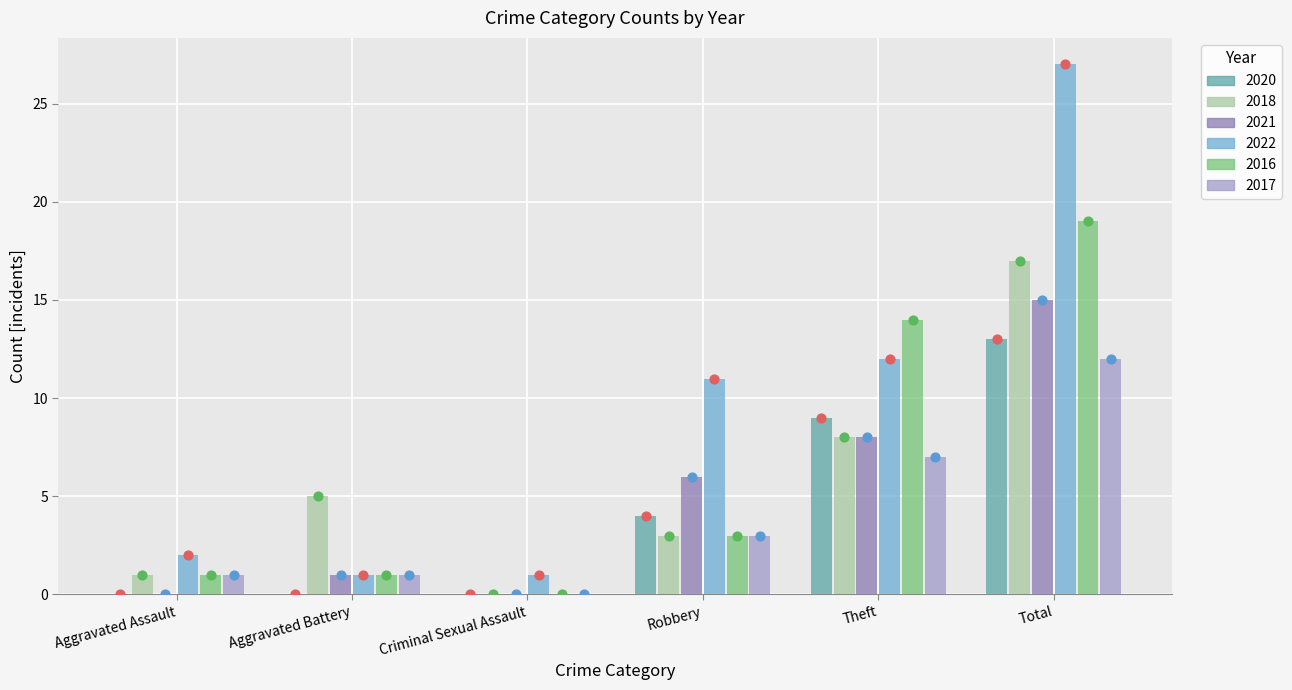

Which series has the largest Y range (max minus min)?

2022